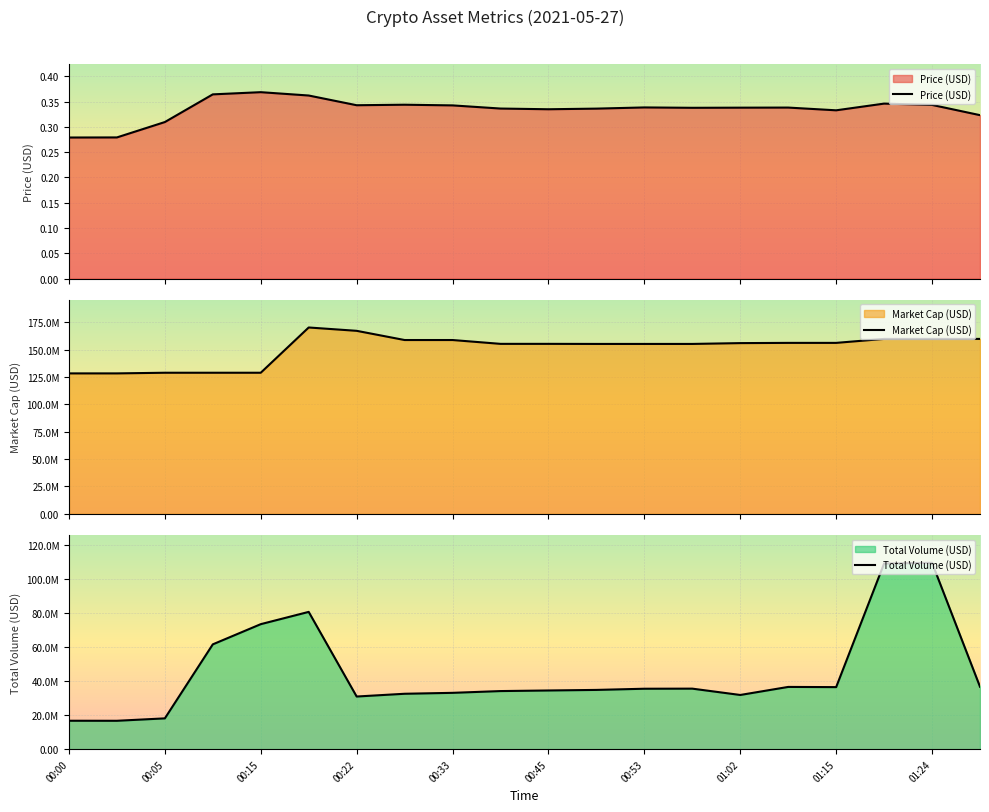

Is it true that Price (USD) equals 0.3 at 01:02?

True